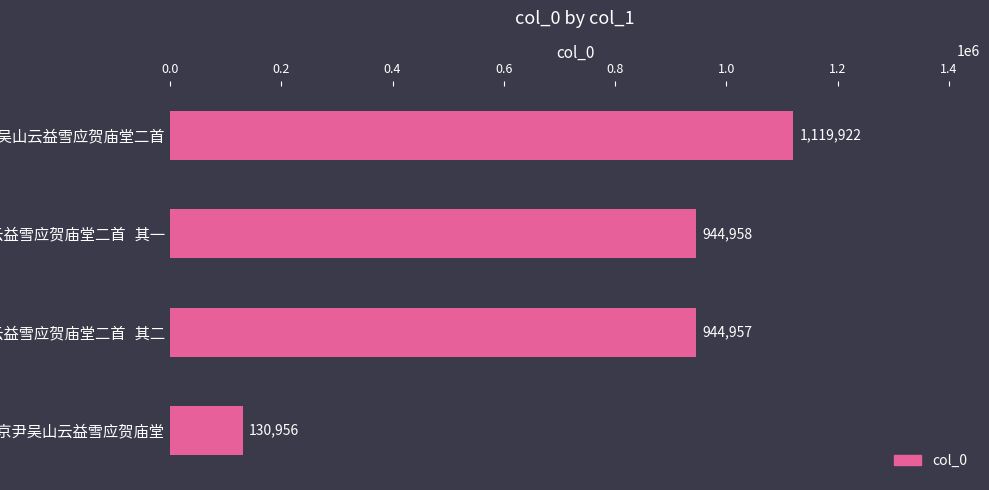

What is the smallest value displayed?

130956